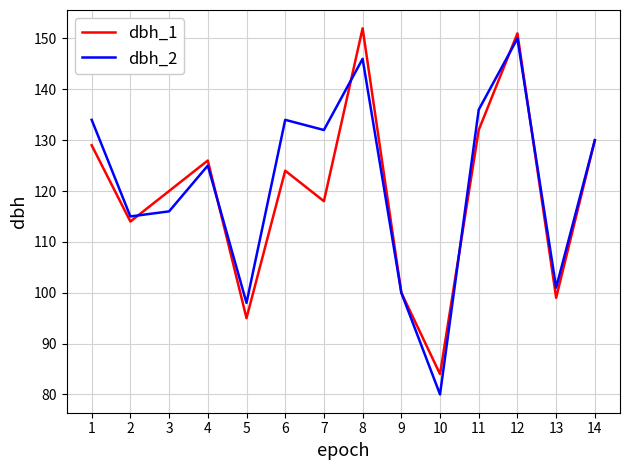

At 11, list the series in order from largest to smallest.

dbh_2, dbh_1